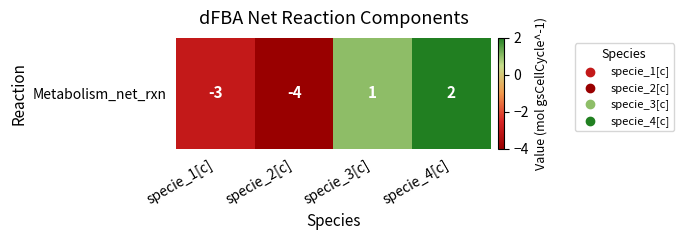

What is the change in value from specie_2[c] to specie_3[c]?

+5